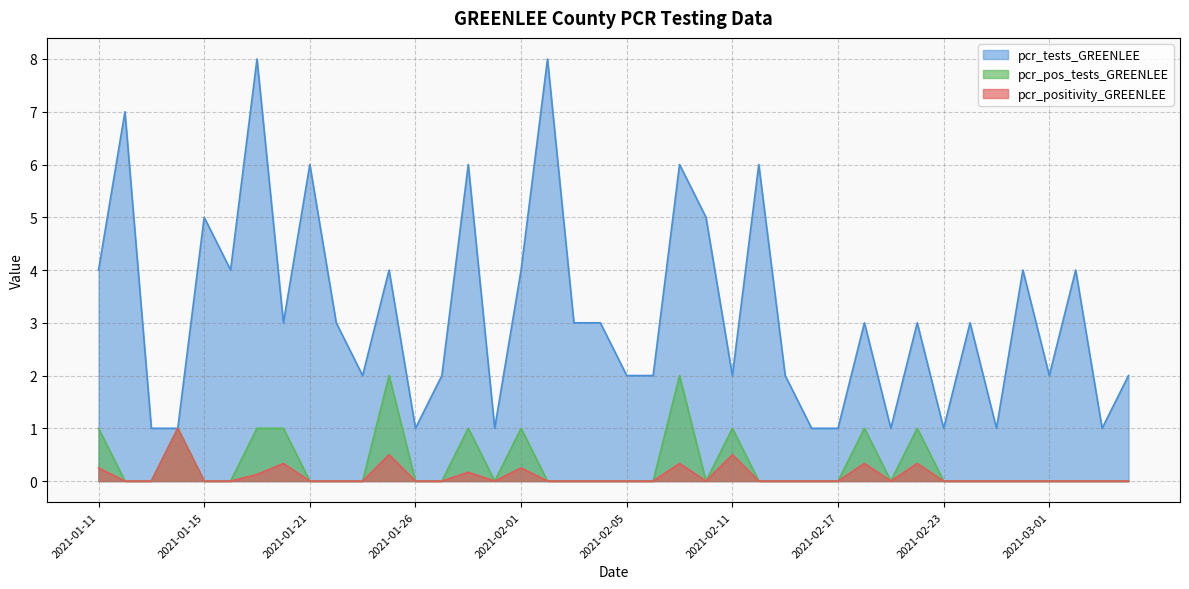

Reading left to right, transcribe all the data shown in this chart.

pcr_positivity_GREENLEE: 2021-03-04=0.0	2021-03-03=0.0	2021-03-02=0.0	2021-03-01=0.0	2021-02-26=0.0	2021-02-25=0.0	2021-02-24=0.0	2021-02-23=0.0	2021-02-22=0.3	2021-02-19=0.0	2021-02-18=0.3	2021-02-17=0.0	2021-02-16=0.0	2021-02-15=0.0	2021-02-12=0.0	2021-02-11=0.5	2021-02-09=0.0	2021-02-08=0.3	2021-02-07=0.0	2021-02-05=0.0	2021-02-04=0.0	2021-02-03=0.0	2021-02-02=0.0	2021-02-01=0.2	2021-01-29=0.0	2021-01-28=0.2	2021-01-27=0.0	2021-01-26=0.0	2021-01-25=0.5	2021-01-23=0.0	2021-01-22=0.0	2021-01-21=0.0	2021-01-20=0.3	2021-01-19=0.1	2021-01-18=0.0	2021-01-15=0.0	2021-01-14=1.0	2021-01-13=0.0	2021-01-12=0.0	2021-01-11=0.2
pcr_tests_GREENLEE: 2021-03-04=2.0	2021-03-03=1.0	2021-03-02=4.0	2021-03-01=2.0	2021-02-26=4.0	2021-02-25=1.0	2021-02-24=3.0	2021-02-23=1.0	2021-02-22=3.0	2021-02-19=1.0	2021-02-18=3.0	2021-02-17=1.0	2021-02-16=1.0	2021-02-15=2.0	2021-02-12=6.0	2021-02-11=2.0	2021-02-09=5.0	2021-02-08=6.0	2021-02-07=2.0	2021-02-05=2.0	2021-02-04=3.0	2021-02-03=3.0	2021-02-02=8.0	2021-02-01=4.0	2021-01-29=1.0	2021-01-28=6.0	2021-01-27=2.0	2021-01-26=1.0	2021-01-25=4.0	2021-01-23=2.0	2021-01-22=3.0	2021-01-21=6.0	2021-01-20=3.0	2021-01-19=8.0	2021-01-18=4.0	2021-01-15=5.0	2021-01-14=1.0	2021-01-13=1.0	2021-01-12=7.0	2021-01-11=4.0
pcr_pos_tests_GREENLEE: 2021-03-04=0.0	2021-03-03=0.0	2021-03-02=0.0	2021-03-01=0.0	2021-02-26=0.0	2021-02-25=0.0	2021-02-24=0.0	2021-02-23=0.0	2021-02-22=1.0	2021-02-19=0.0	2021-02-18=1.0	2021-02-17=0.0	2021-02-16=0.0	2021-02-15=0.0	2021-02-12=0.0	2021-02-11=1.0	2021-02-09=0.0	2021-02-08=2.0	2021-02-07=0.0	2021-02-05=0.0	2021-02-04=0.0	2021-02-03=0.0	2021-02-02=0.0	2021-02-01=1.0	2021-01-29=0.0	2021-01-28=1.0	2021-01-27=0.0	2021-01-26=0.0	2021-01-25=2.0	2021-01-23=0.0	2021-01-22=0.0	2021-01-21=0.0	2021-01-20=1.0	2021-01-19=1.0	2021-01-18=0.0	2021-01-15=0.0	2021-01-14=1.0	2021-01-13=0.0	2021-01-12=0.0	2021-01-11=1.0